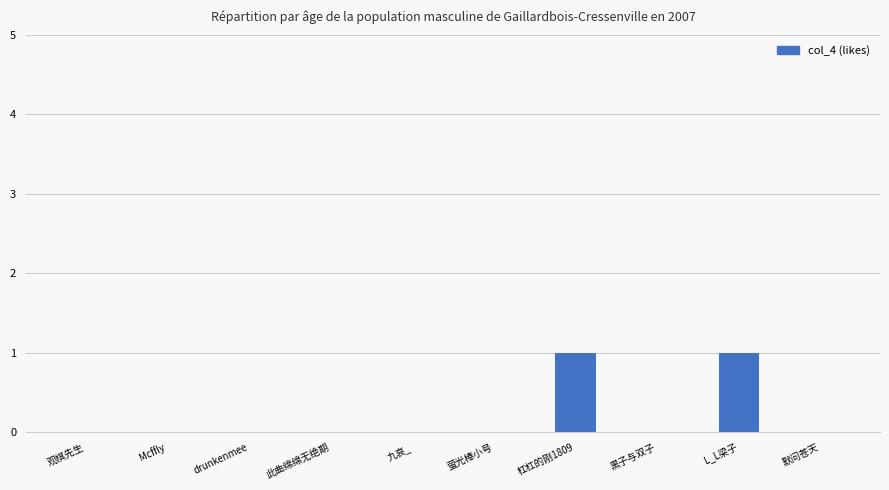

What is the change in value from 观棋先生 to L_L梁子?

+1